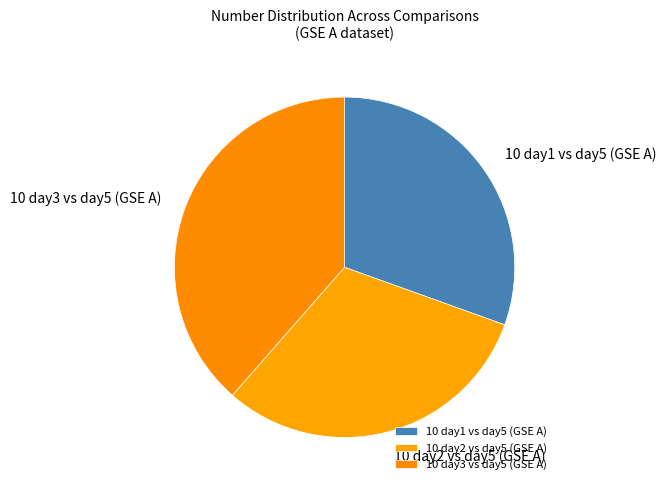

Is there a majority slice in this chart?

No